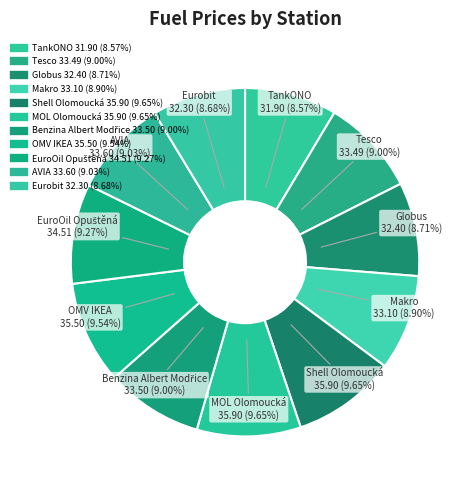

How many slices are in this pie chart?

11